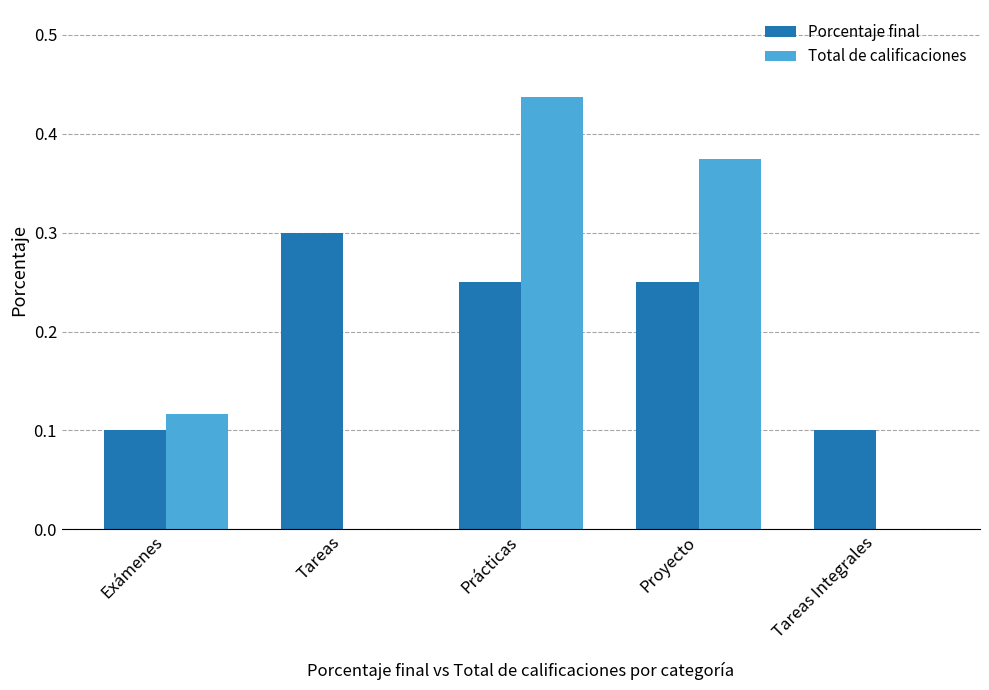

At which category is the sum across all series the highest?

Prácticas